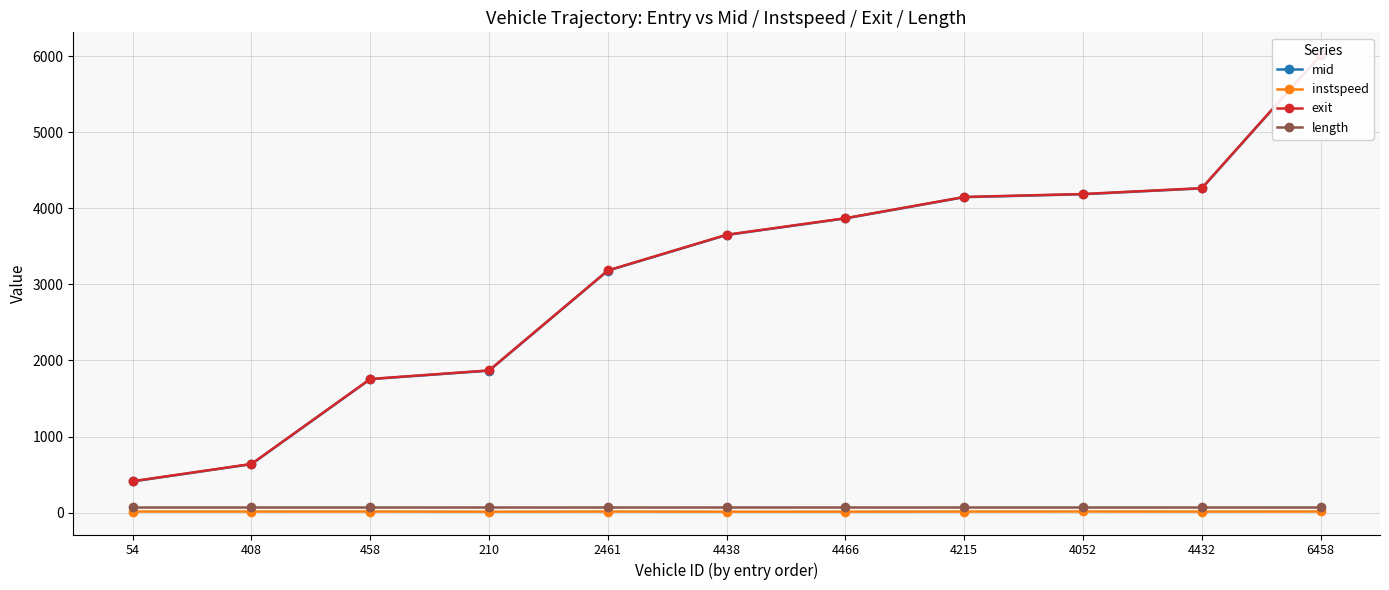

What is the difference between the instspeed values at 4438 and 4215?

1.6